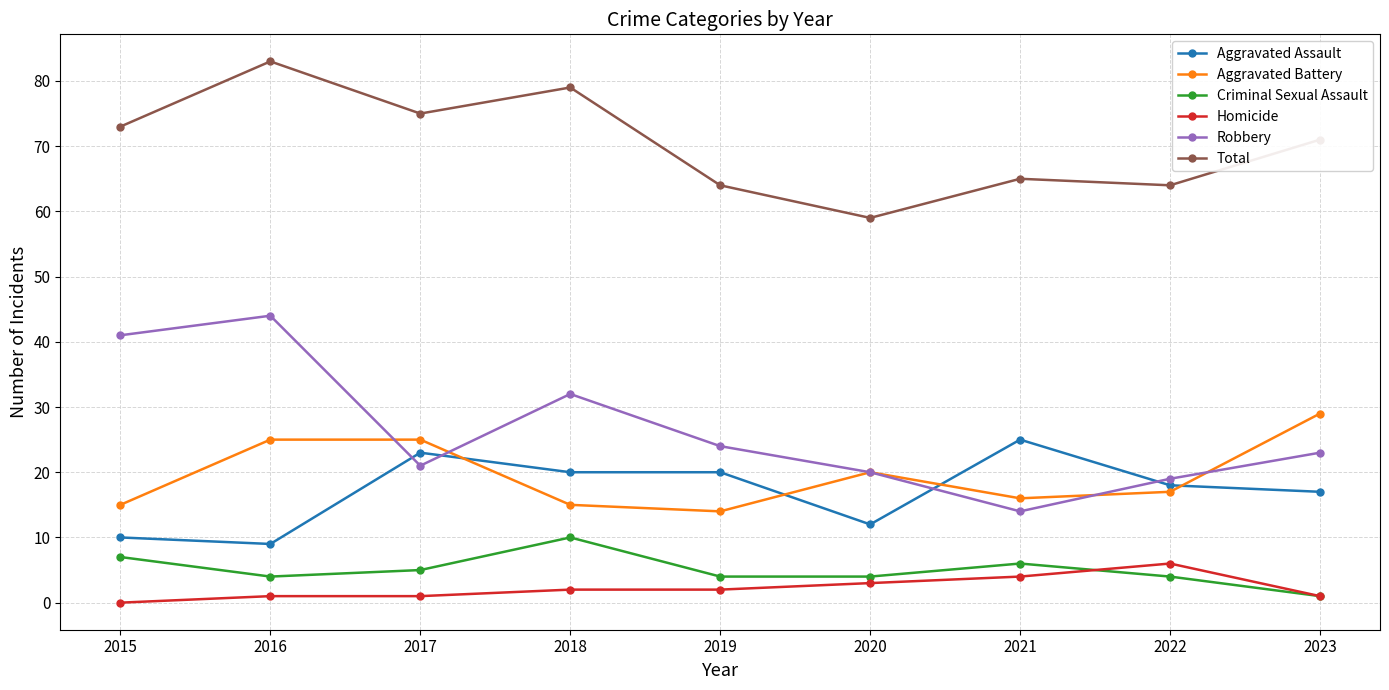

True or false: Aggravated Assault and Total cross at least once.

False